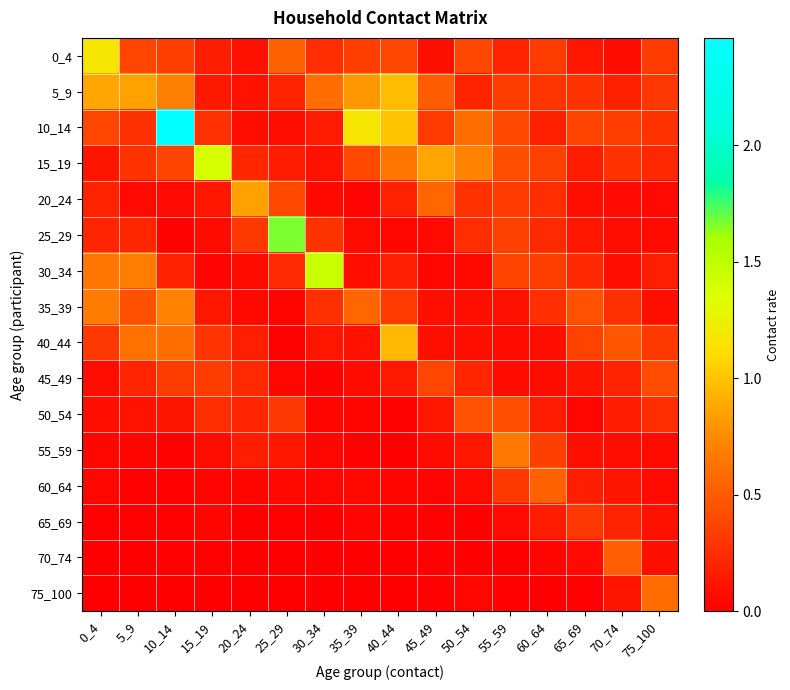

Which label corresponds to the smallest value in the chart?

25_29